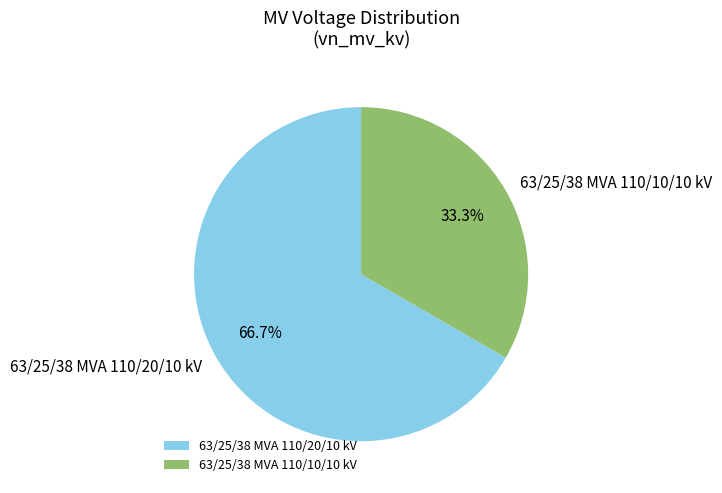

Between 63/25/38 MVA 110/10/10 kV and 63/25/38 MVA 110/20/10 kV, which is larger?

63/25/38 MVA 110/20/10 kV